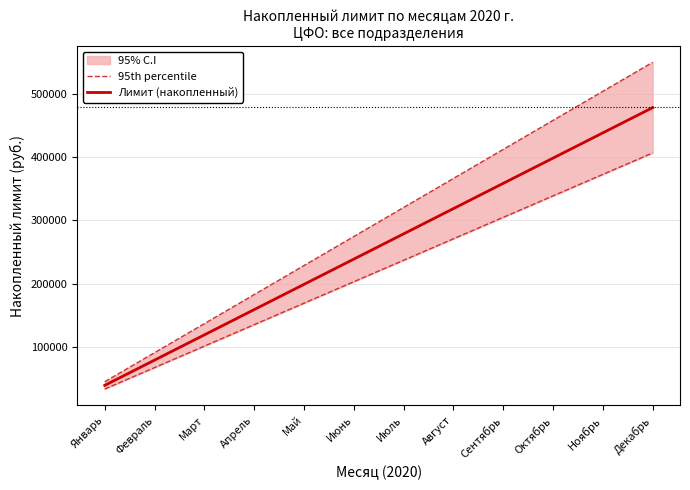

Reading left to right, extract all data points from this chart.

95th percentile: Январь=44562.5	Февраль=90562.5	Март=136562.5	Апрель=182562.5	Май=228562.5	Июнь=274562.5	Июль=320562.5	Август=366562.5	Сентябрь=412562.5	Октябрь=458562.5	Ноябрь=504562.5	Декабрь=550562.5
Лимит (накопленный): Январь=38750.0	Февраль=78750.0	Март=118750.0	Апрель=158750.0	Май=198750.0	Июнь=238750.0	Июль=278750.0	Август=318750.0	Сентябрь=358750.0	Октябрь=398750.0	Ноябрь=438750.0	Декабрь=478750.0